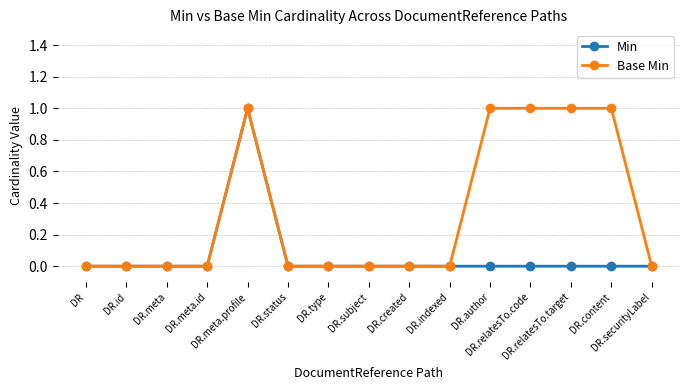

Which series has the largest total across all categories?

Base Min